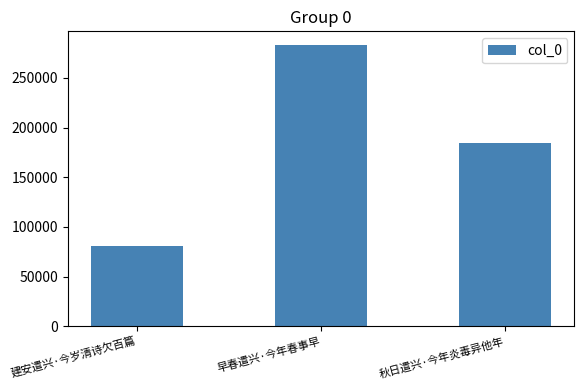

What is the label of the 2nd bar from the right?

早春遣兴·今年春事早